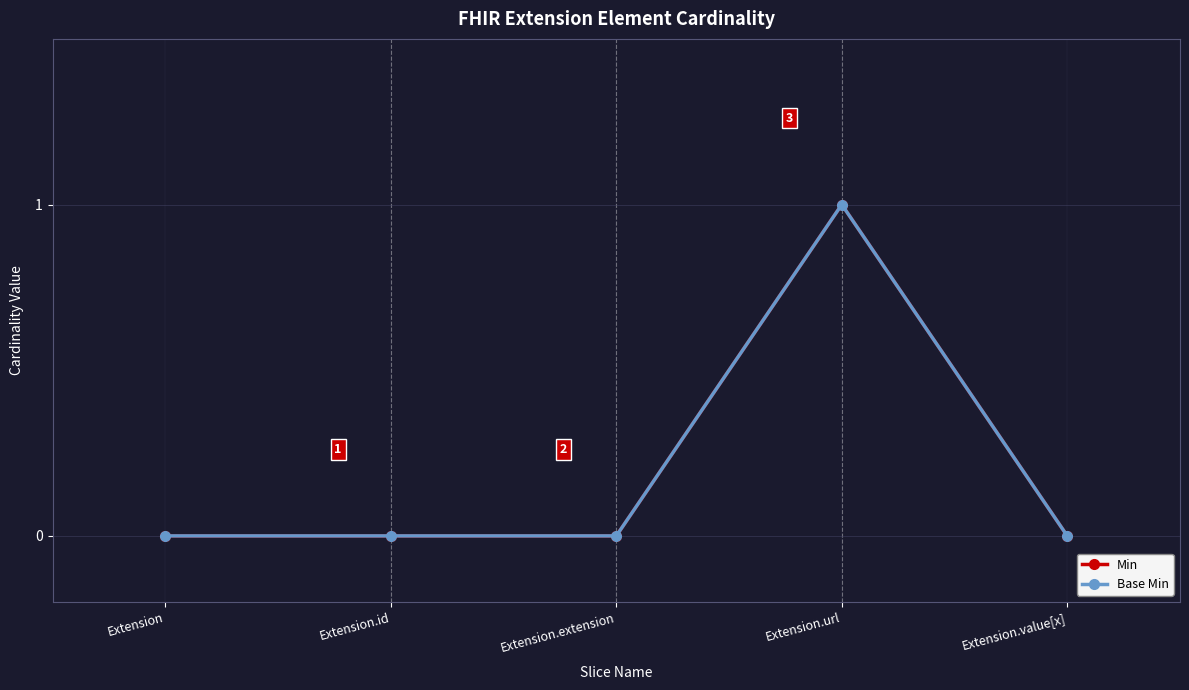

Reading left to right, transcribe all the data shown in this chart.

Min: Extension=0	Extension.id=0	Extension.extension=0	Extension.url=1	Extension.value[x]=0
Base Min: Extension=0	Extension.id=0	Extension.extension=0	Extension.url=1	Extension.value[x]=0